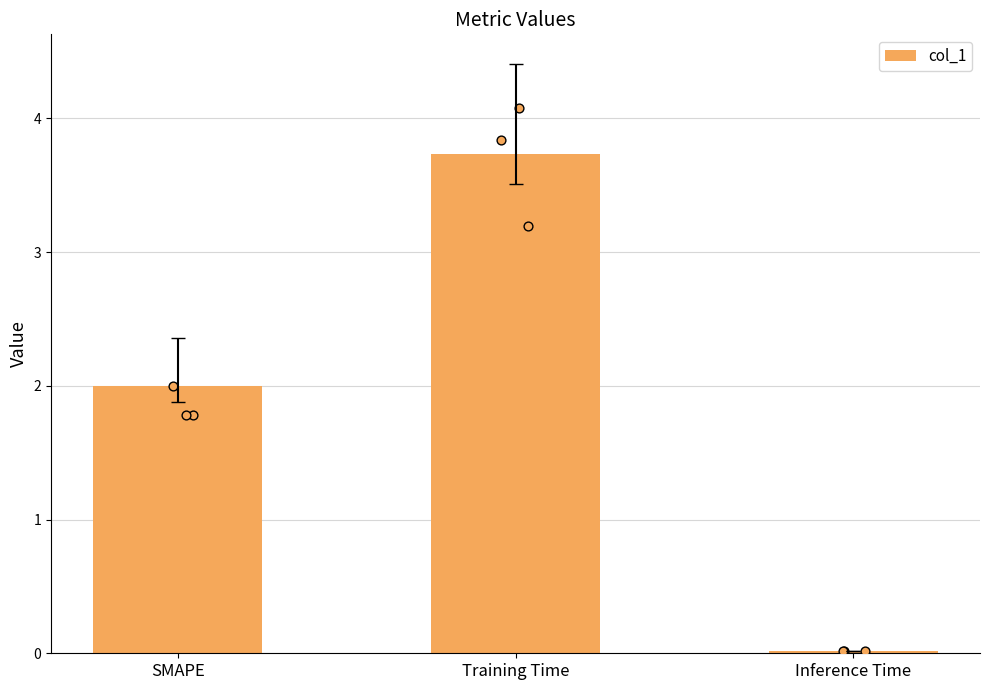

Which has a higher value, Training Time or SMAPE?

Training Time